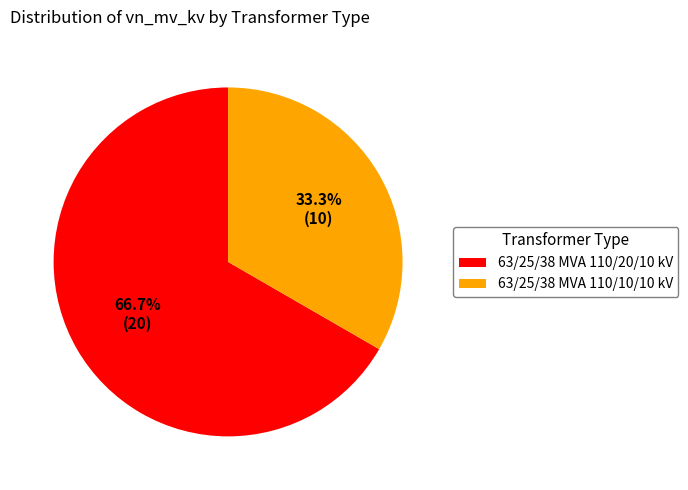

Combined, do 63/25/38 MVA 110/10/10 kV and 63/25/38 MVA 110/20/10 kV account for over 50%?

Yes